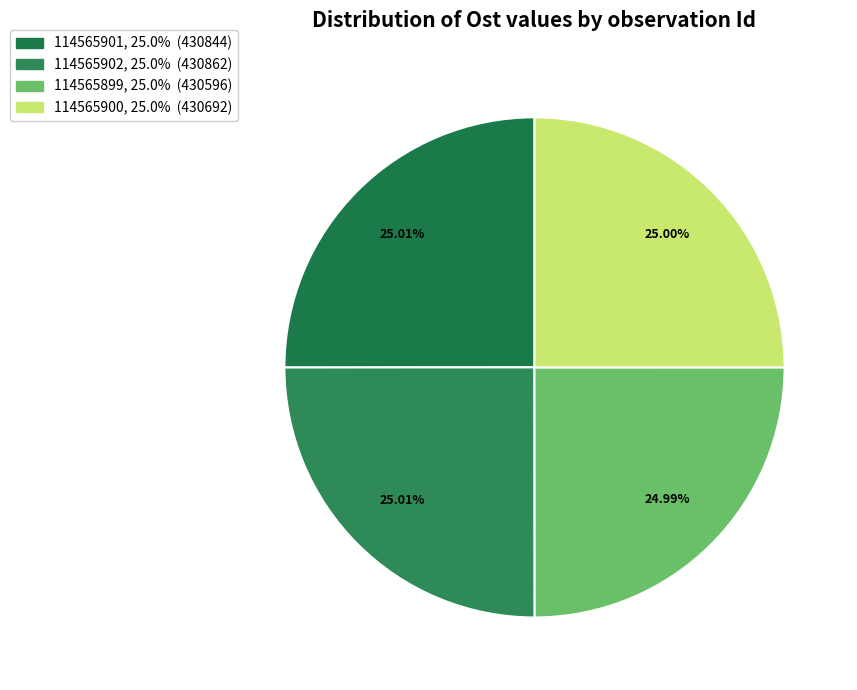

How many segments does this pie chart have?

4